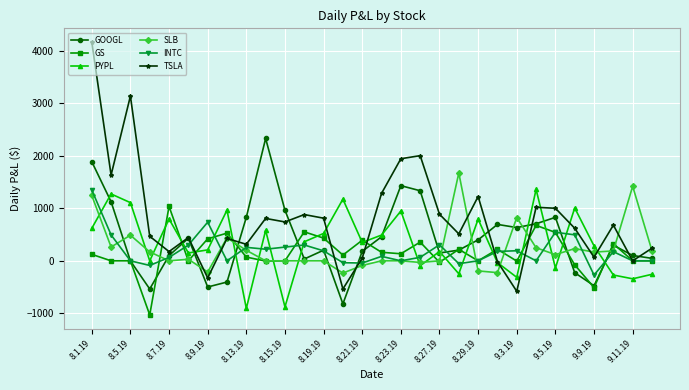

What is the maximum value shown in the chart?

4173.2